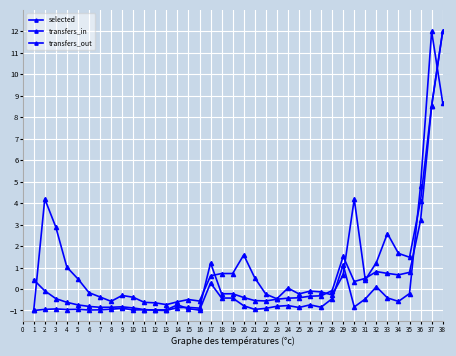

How many categories are shown in the chart?

38